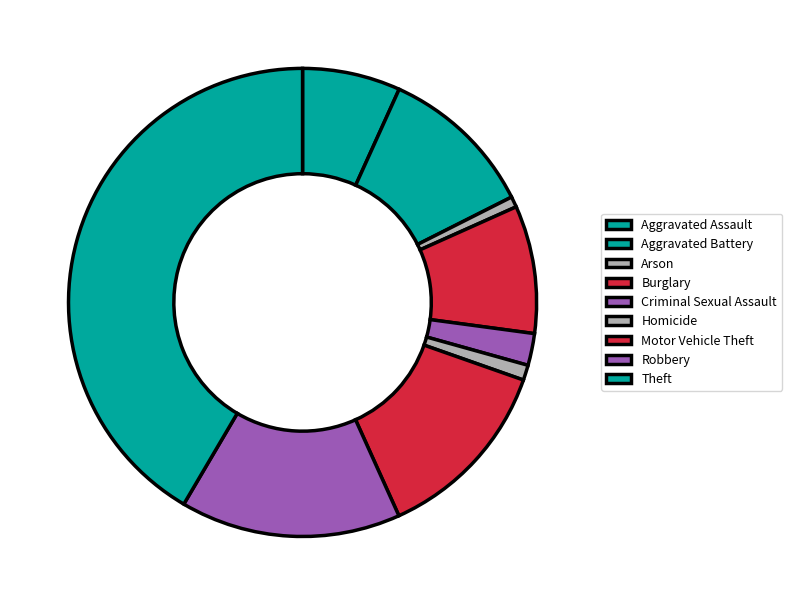

To the nearest percent, what is the combined percentage of Burglary and Theft?

50%